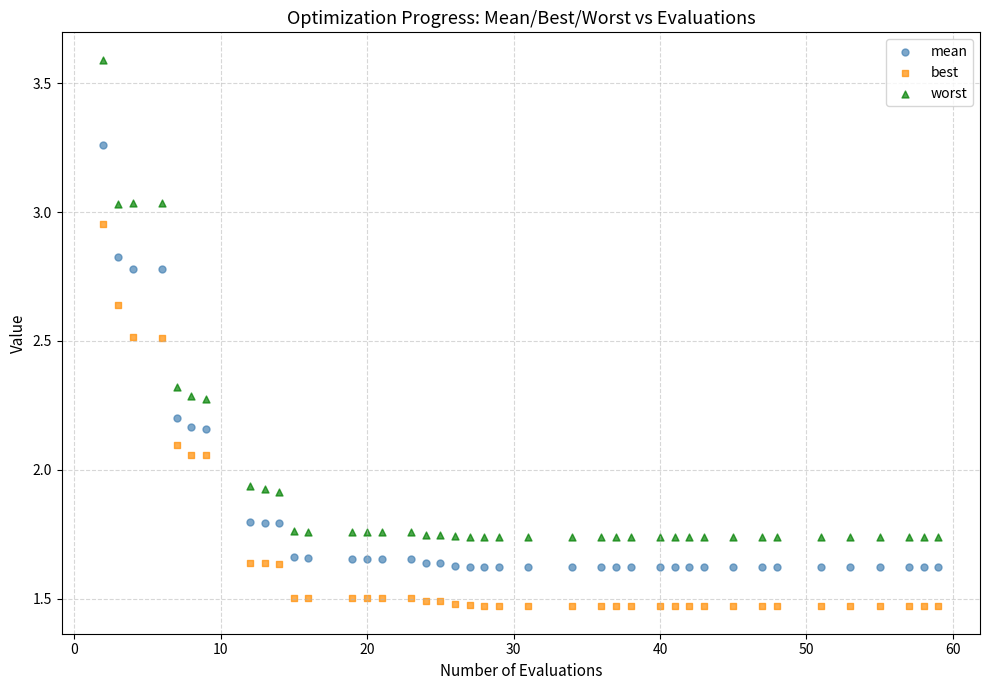

Which series contains the highest Y value?

worst